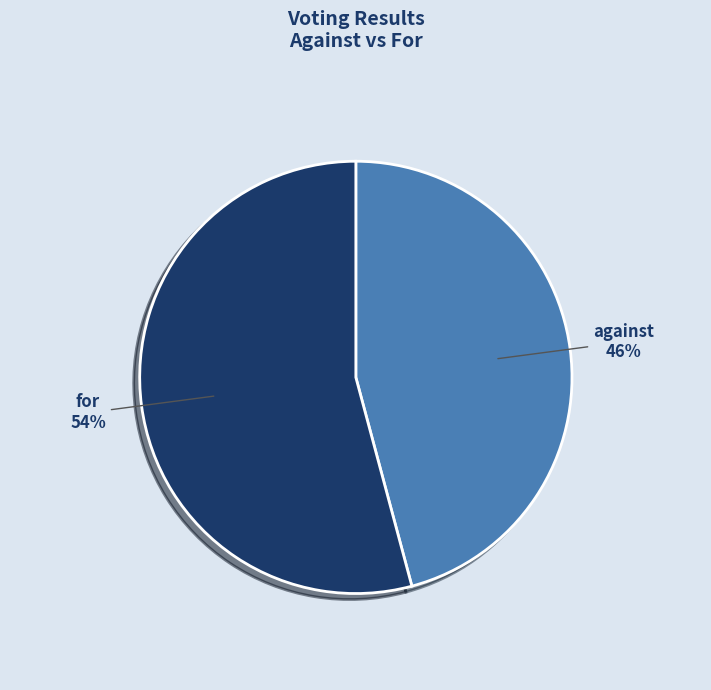

Between against and for, which is larger?

for